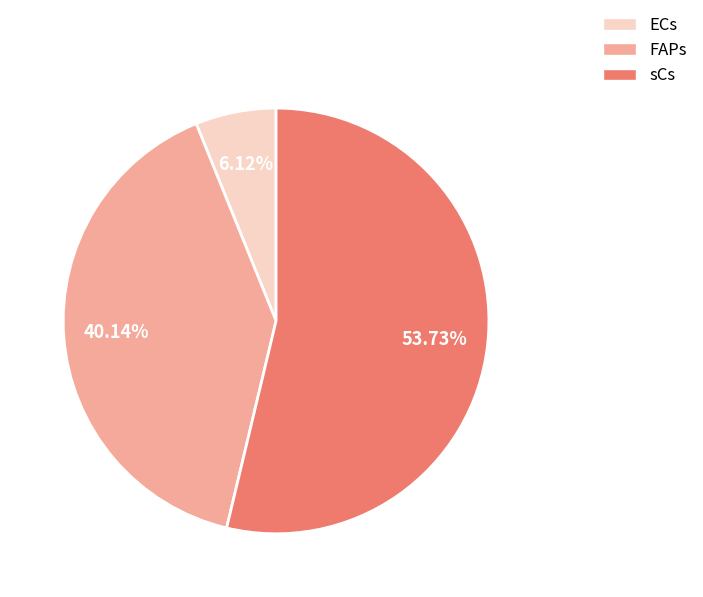

How much of the chart is everything except ECs?

93.9%